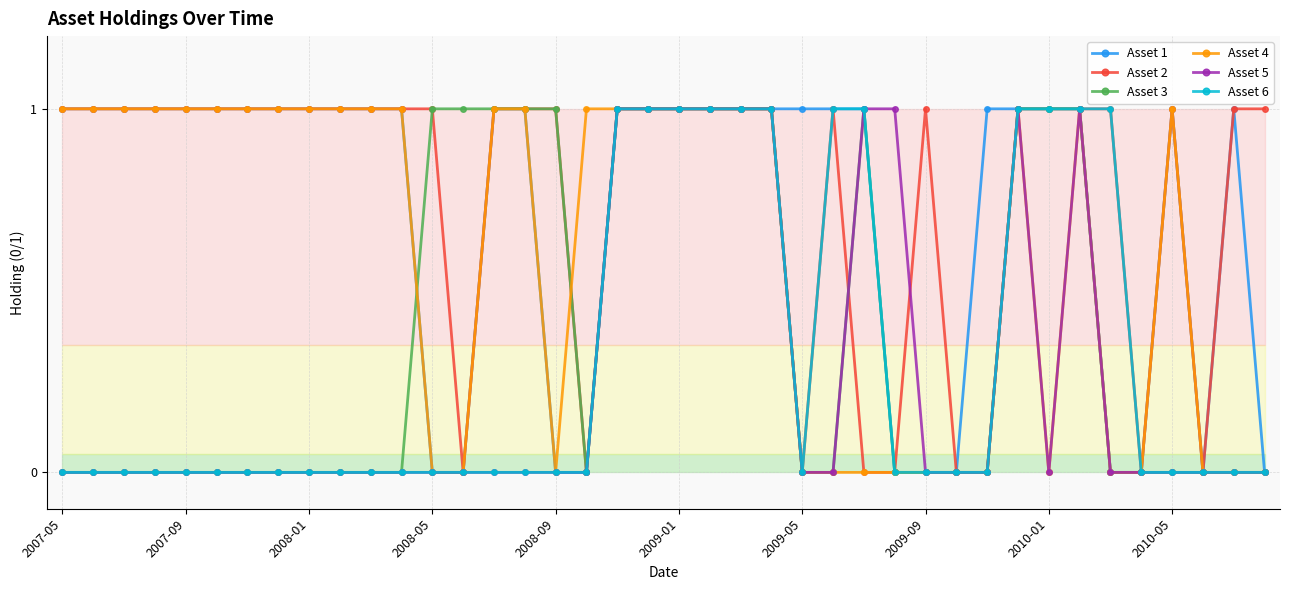

True or false: Asset 5 has more than 0 interior local peaks.

True